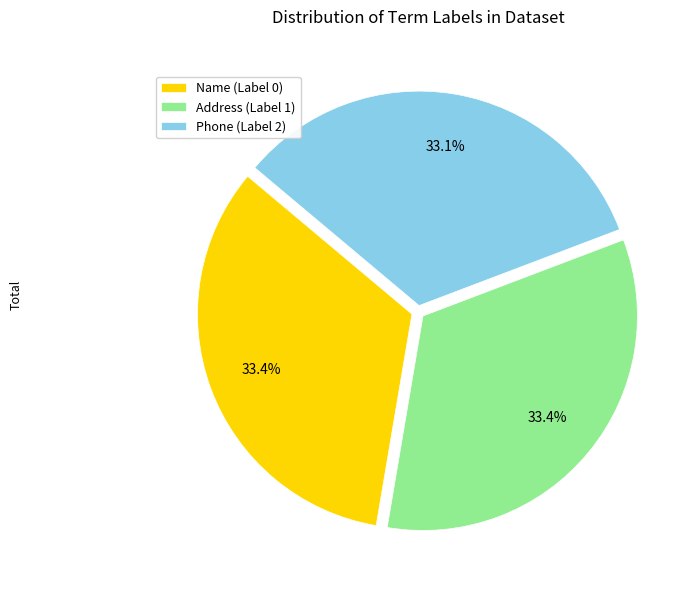

Do Name (Label 0) and Phone (Label 2) together represent more than half of the pie?

Yes